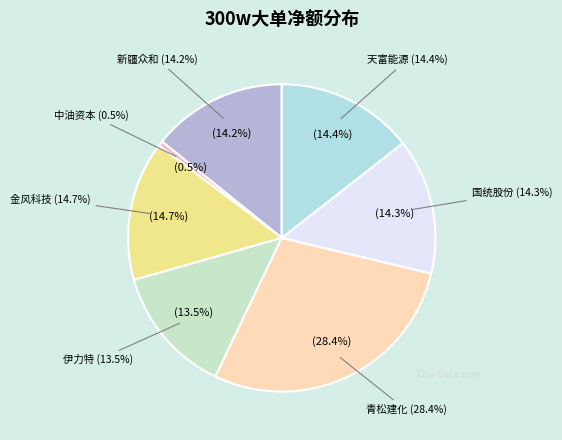

How many segments does this pie chart have?

7